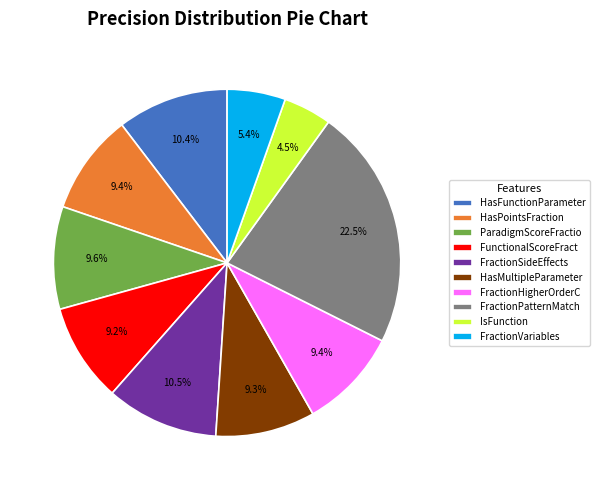

What is the largest slice in the pie chart?

FractionPatternMatch